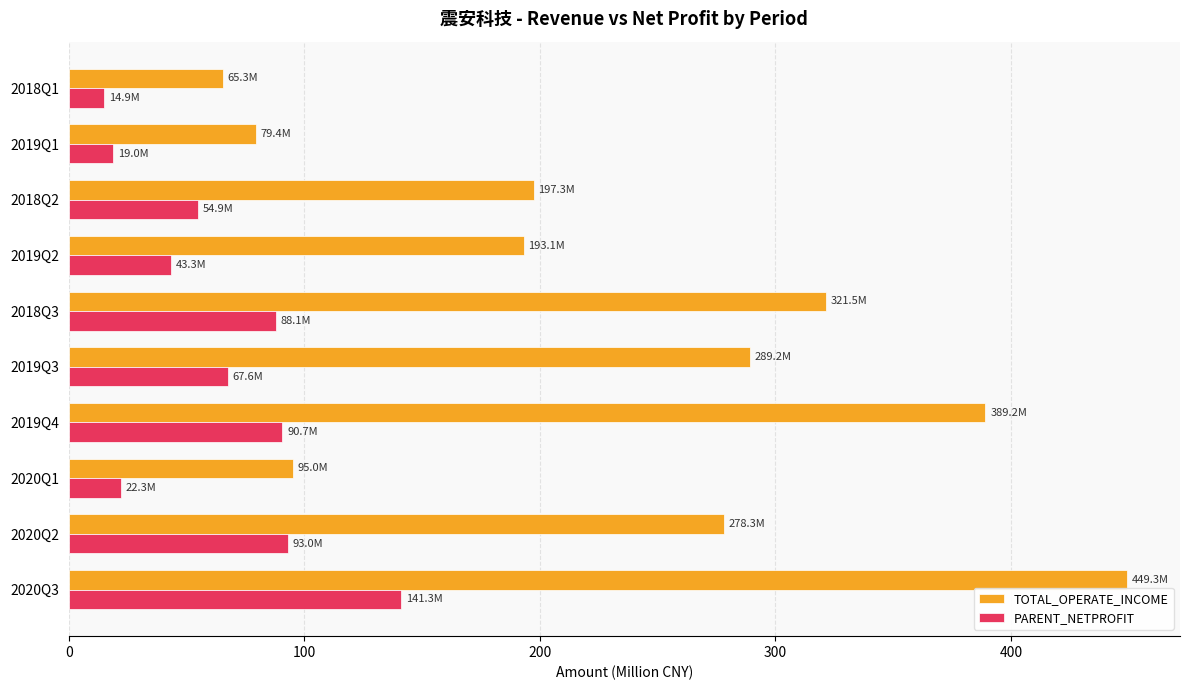

What is the spread (max minus min) of values at 2018Q3?

233.4